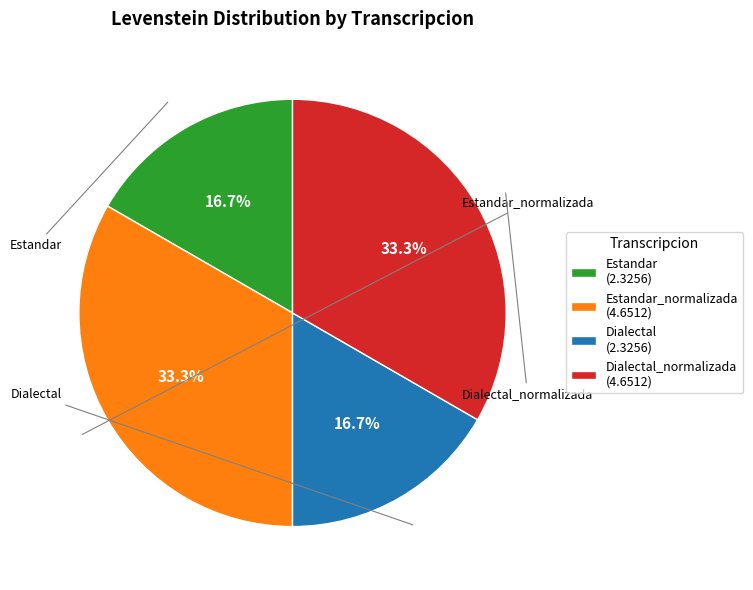

What is the total percentage of Estandar_normalizada (4.6512) and Estandar (2.3256)?

50.0%